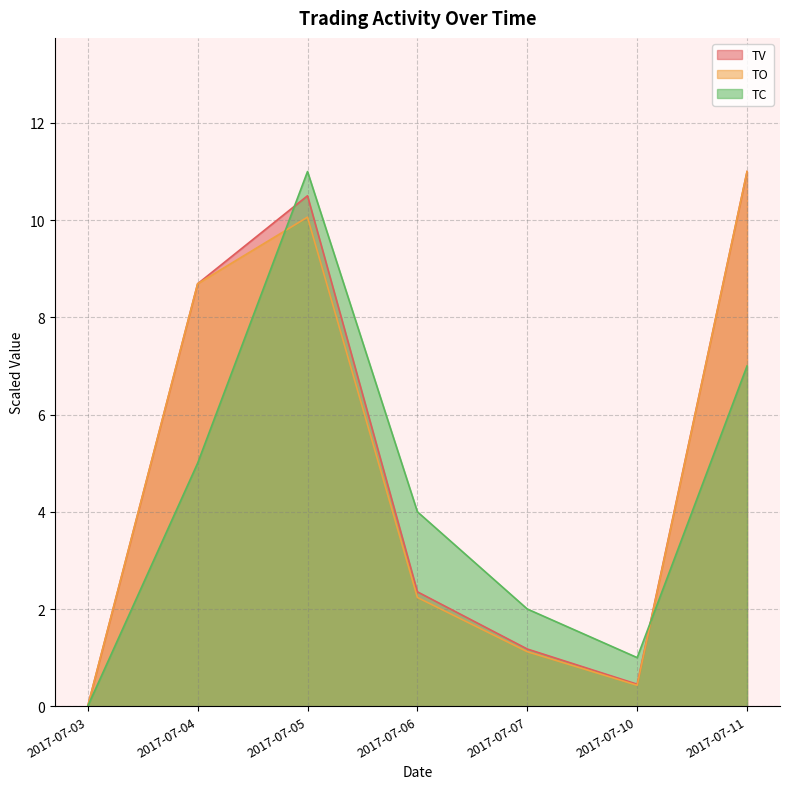

The TO series shows 2.2 at 2017-07-06. True or false?

True